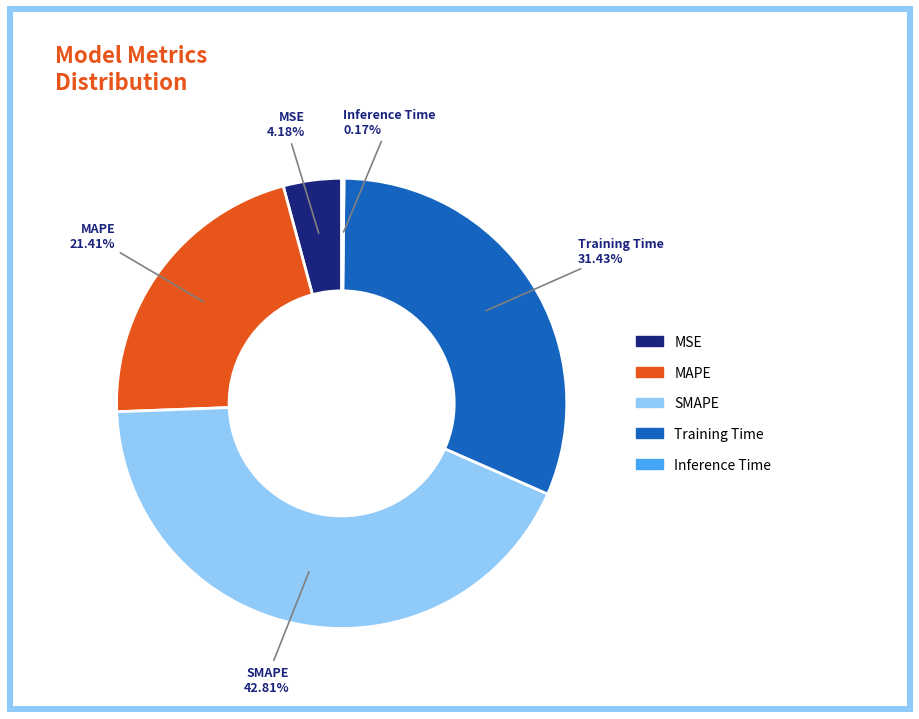

Combined, do MSE and SMAPE account for over 50%?

No